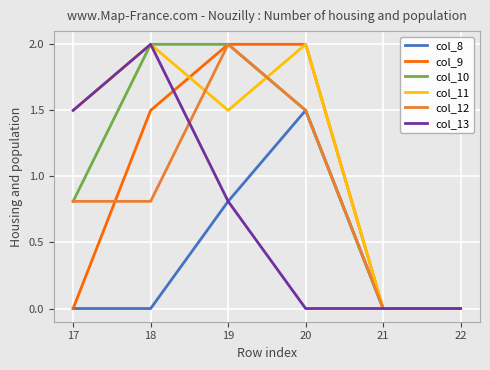

Where is col_13 nearest to the value 1?

19